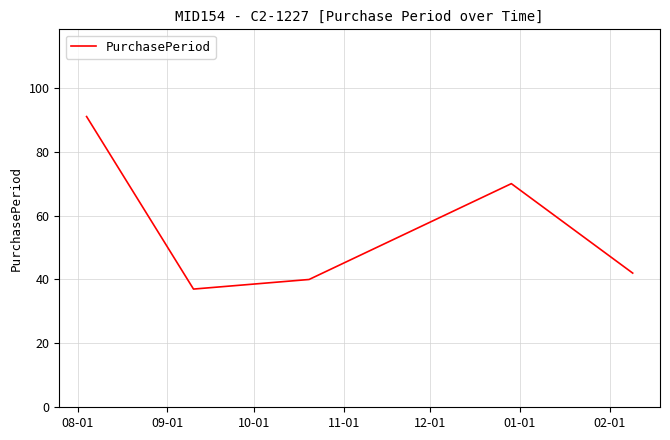

True or false: the data has more than 1 interior local peaks.

False